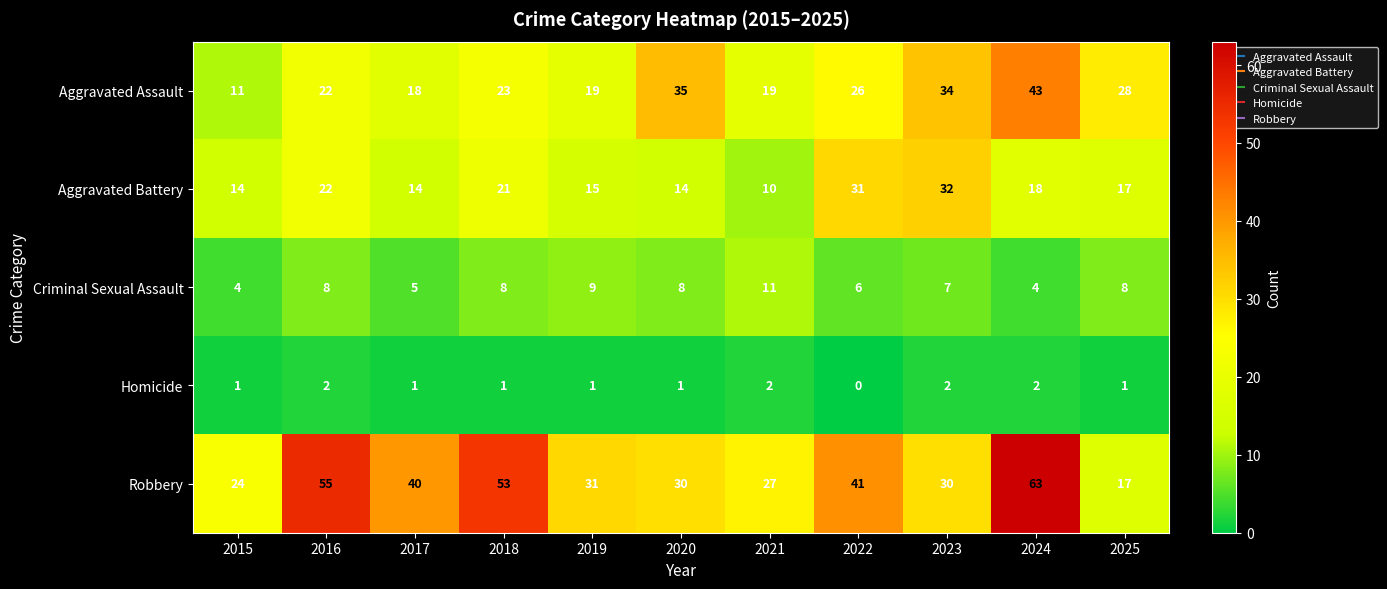

Rank the series by their average value, from highest to lowest.

Robbery, Aggravated Assault, Aggravated Battery, Criminal Sexual Assault, Homicide